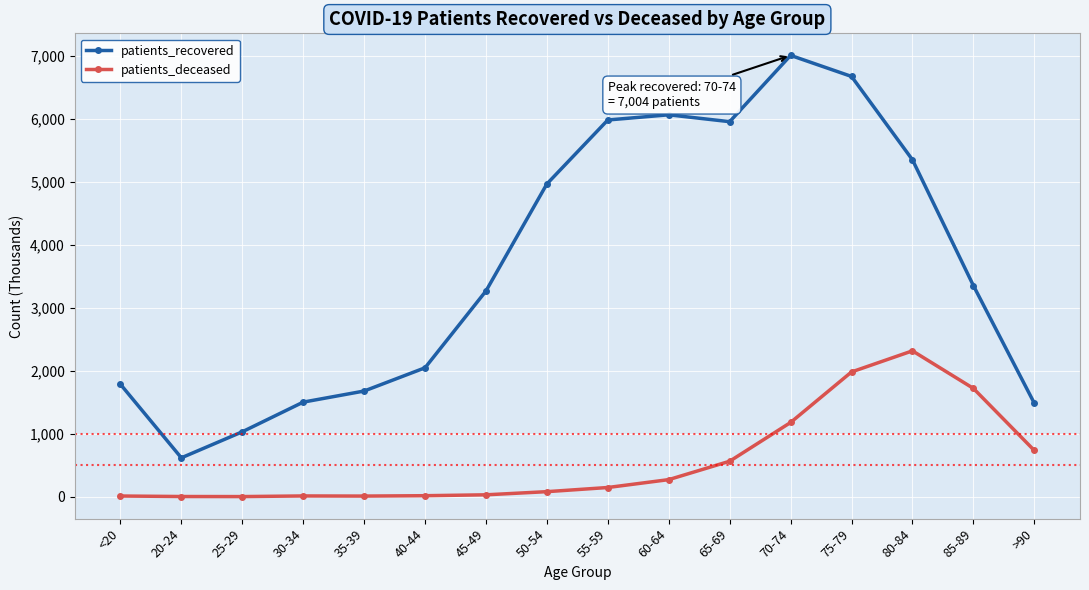

Between 25-29 and 55-59, which series saw the biggest shift?

patients_recovered